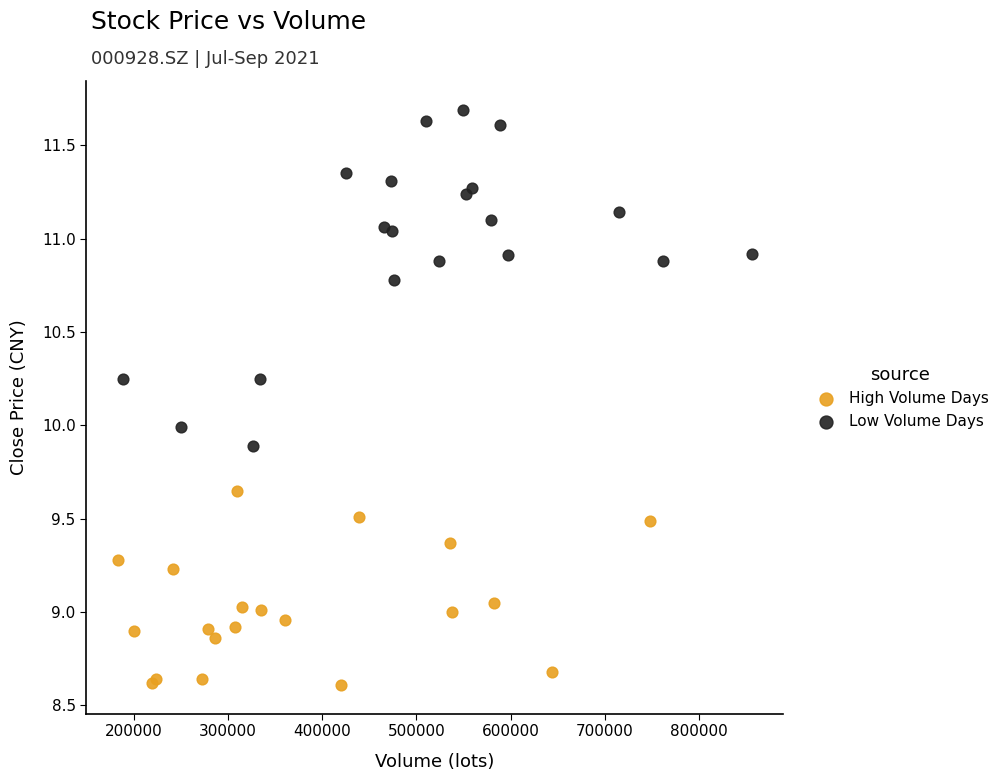

Which series has the largest Y range (max minus min)?

Low Volume Days